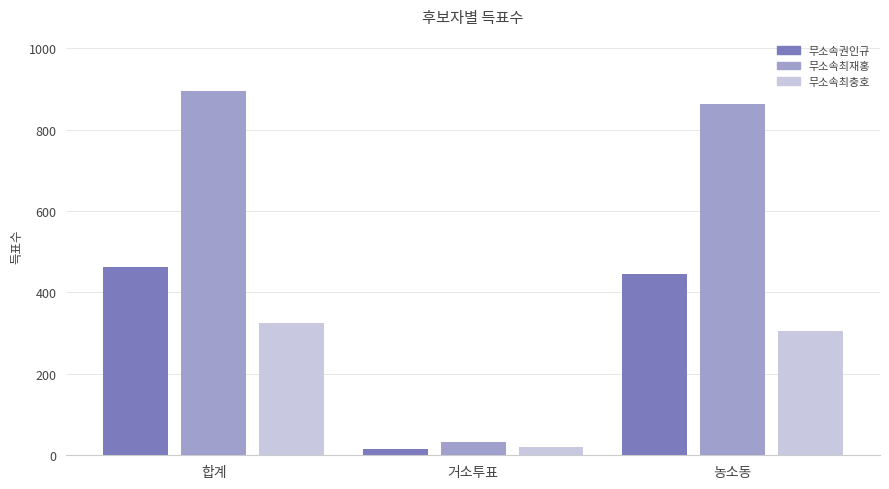

What are all the series names shown in the legend?

무소속권인규, 무소속최재홍, 무소속최충호